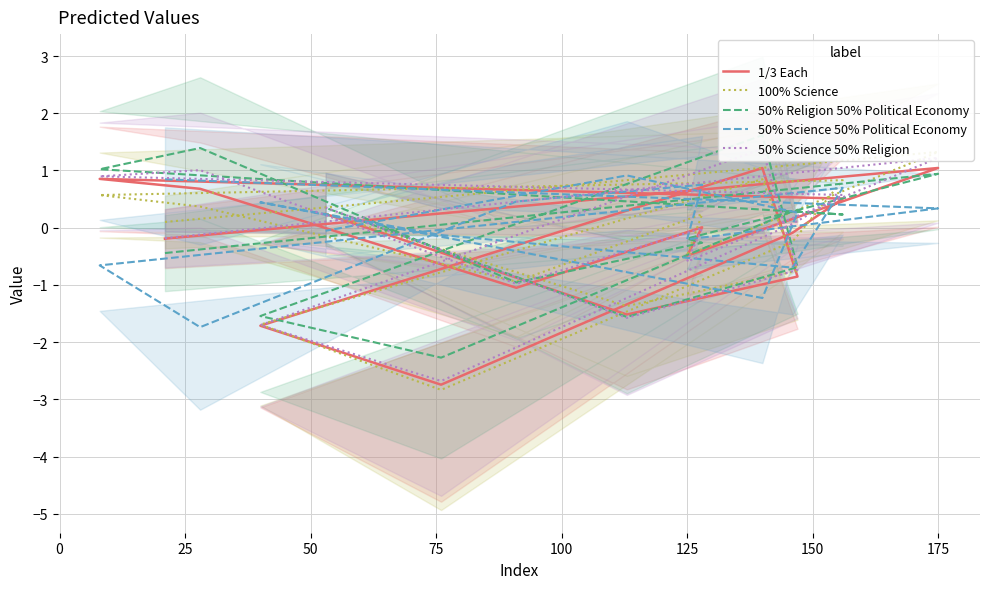

Which series has the widest spread of values?

100% Science